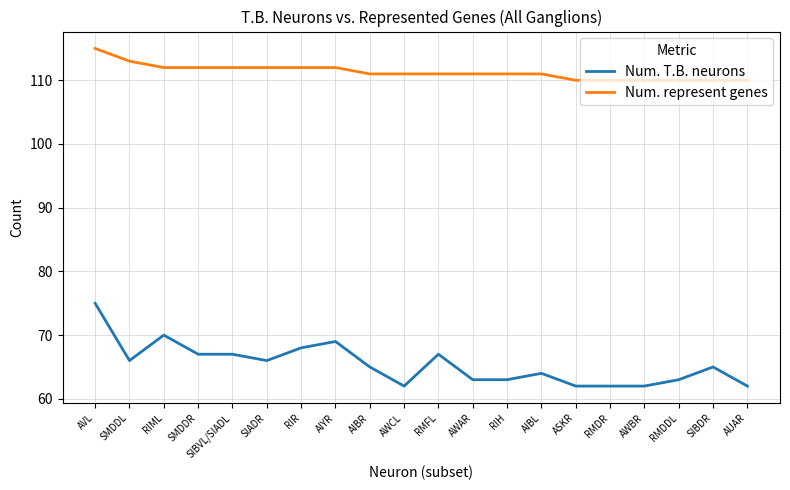

List the series in order of their overall mean, highest first.

Num. represent genes, Num. T.B. neurons